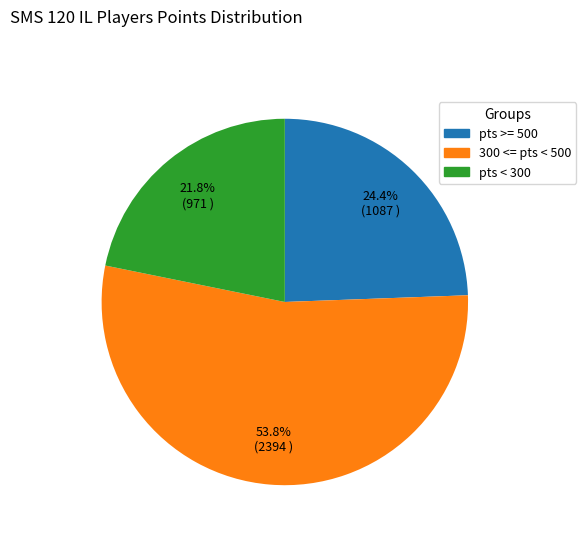

Does any single category account for the majority?

Yes